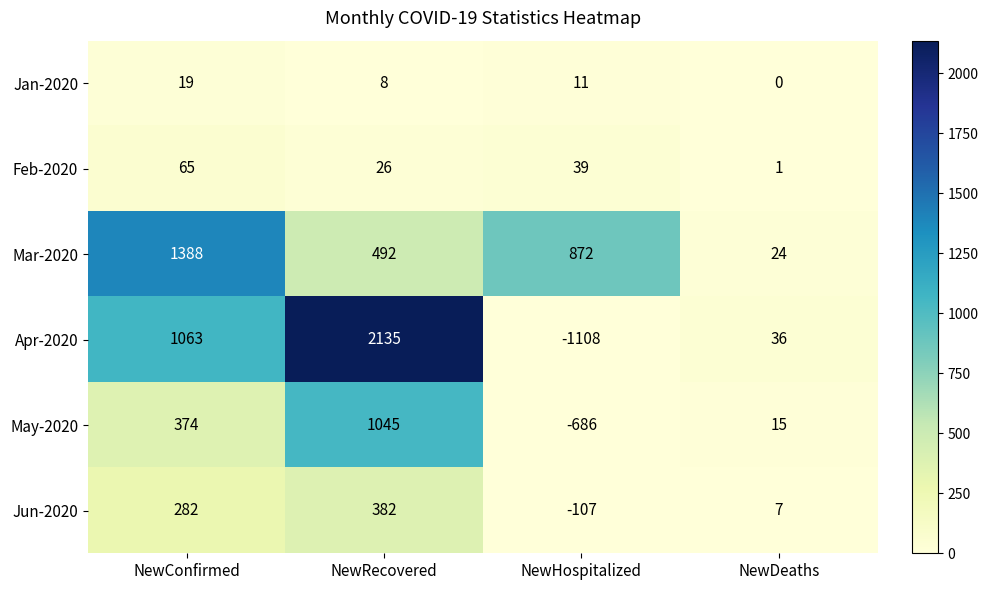

Reading right to left, what are all the values shown in this chart?

Jan-2020: 0	11	8	19
Feb-2020: 1	39	26	65
Mar-2020: 24	872	492	1388
Apr-2020: 36	-1108	2135	1063
May-2020: 15	-686	1045	374
Jun-2020: 7	-107	382	282